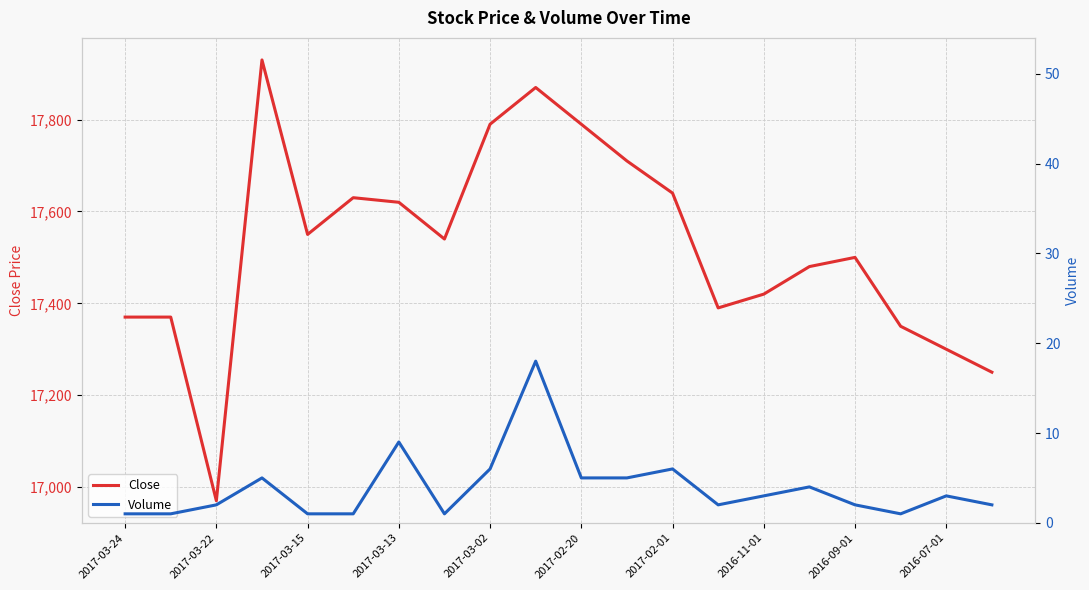

What is the lowest value of the Close series?

16970